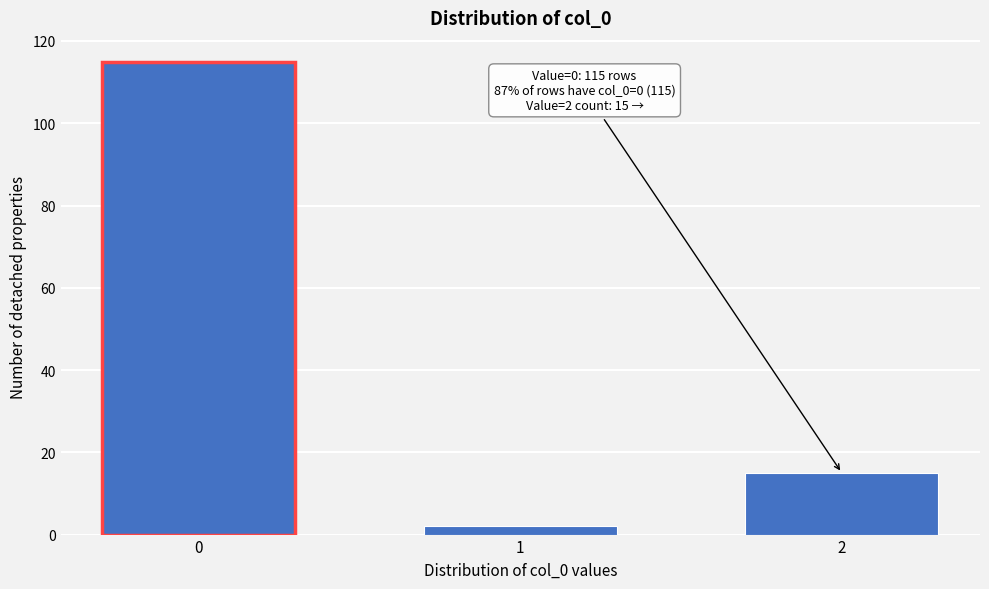

Reading left to right, transcribe all the data shown in this chart.

0=115	1=2	2=15